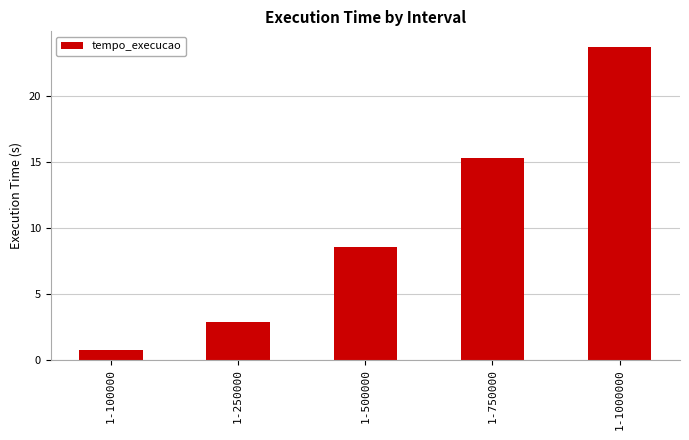

Is it true that the value at 1-1000000 is 13.9?

False